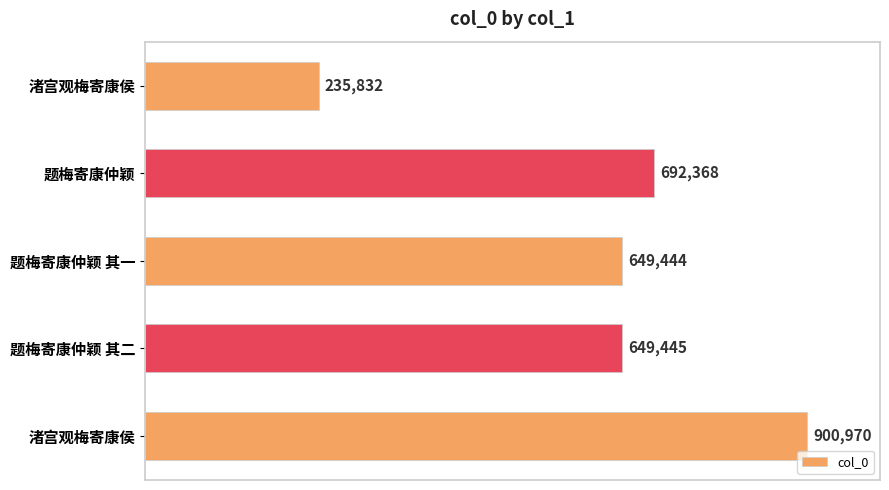

Are the bars horizontal?

Yes